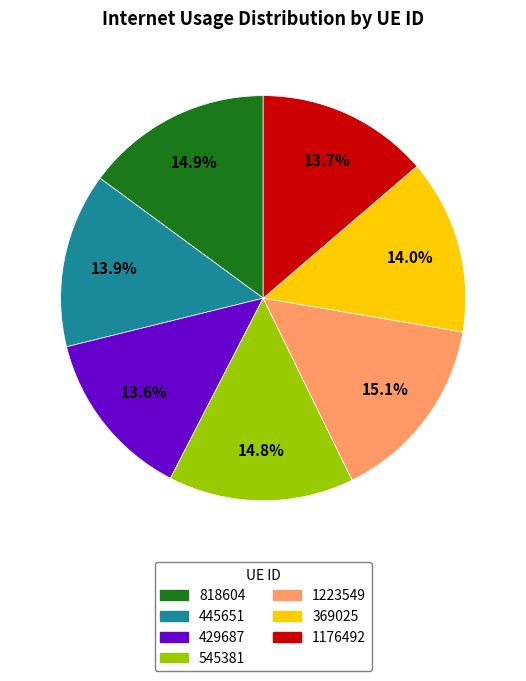

Is there any slice that represents more than half of the pie?

No